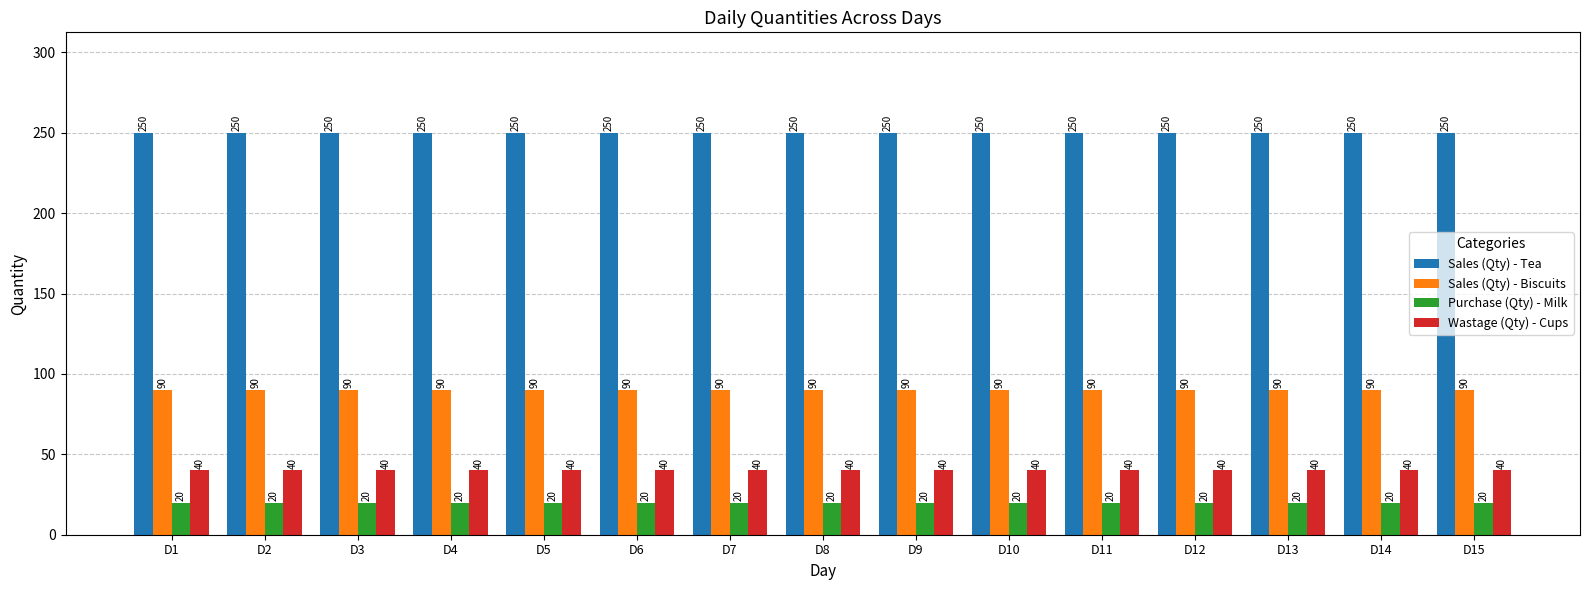

Read the Sales (Qty) - Tea value at D6.

250